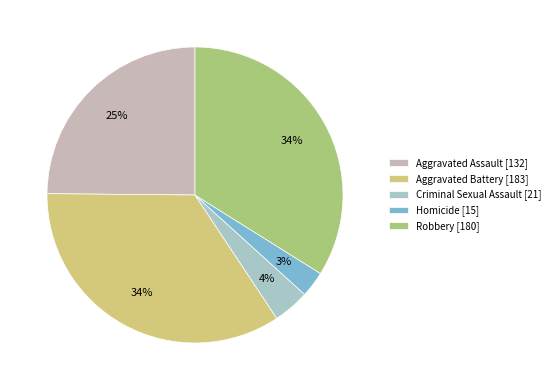

To the nearest percent, what portion does Homicide [15] represent?

3%